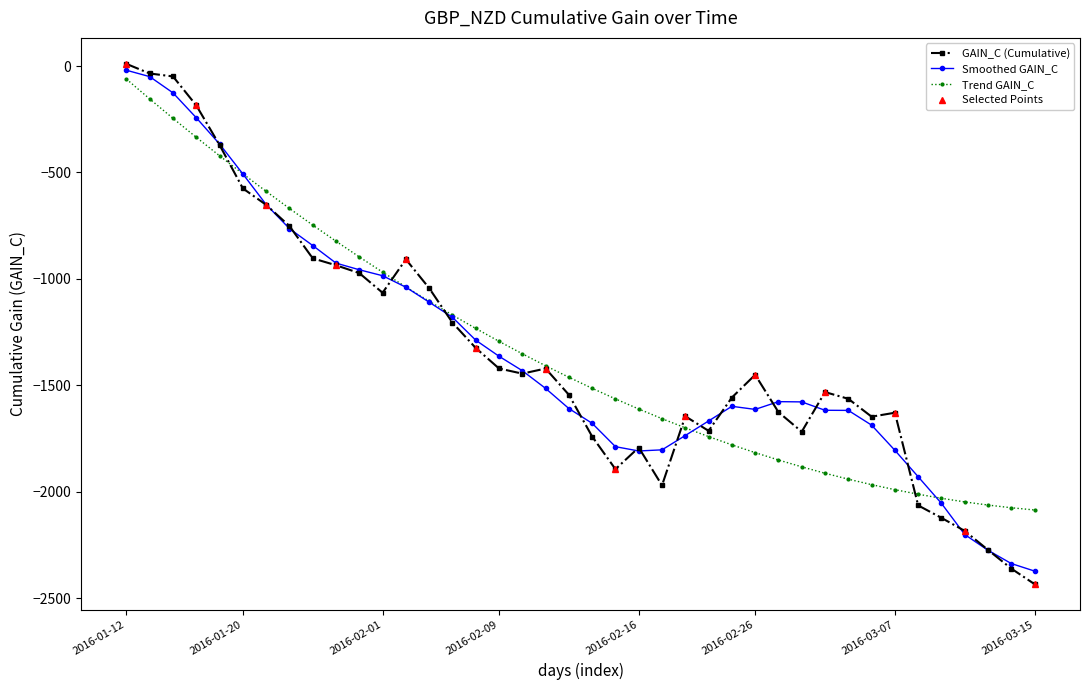

Which has a higher value, 2016-02-18 or 2016-01-19?

2016-01-19